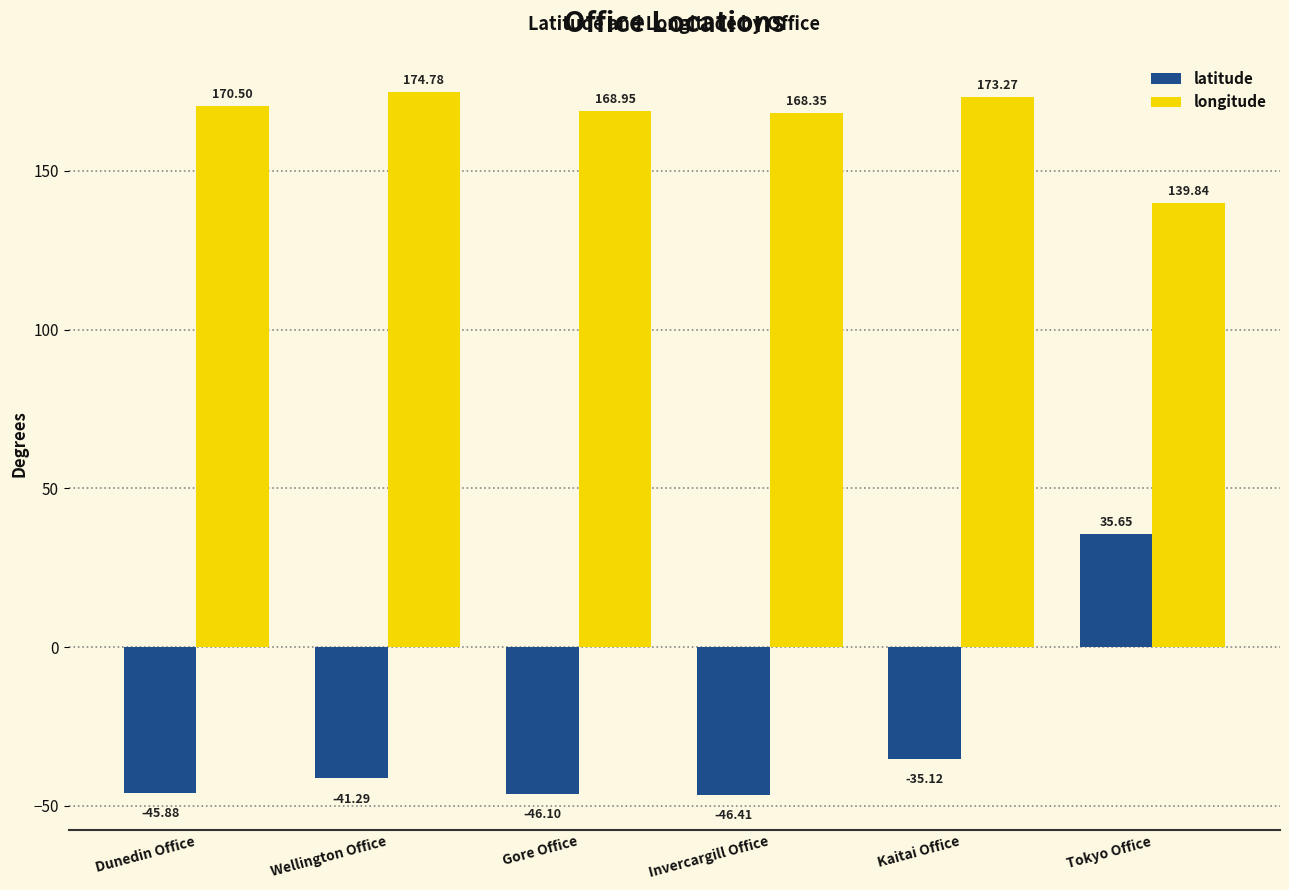

How many categories are shown in the chart?

6